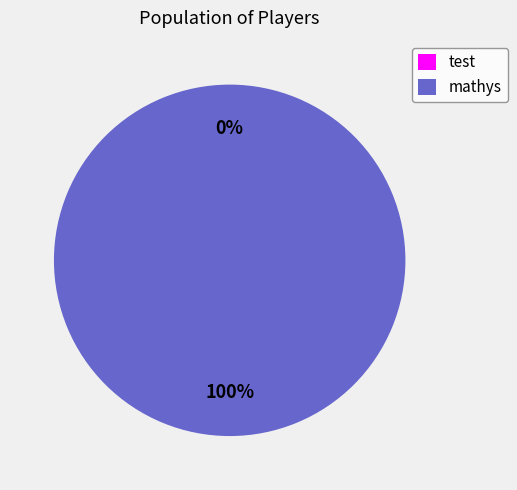

What percentage do test and mathys together represent?

100.0%